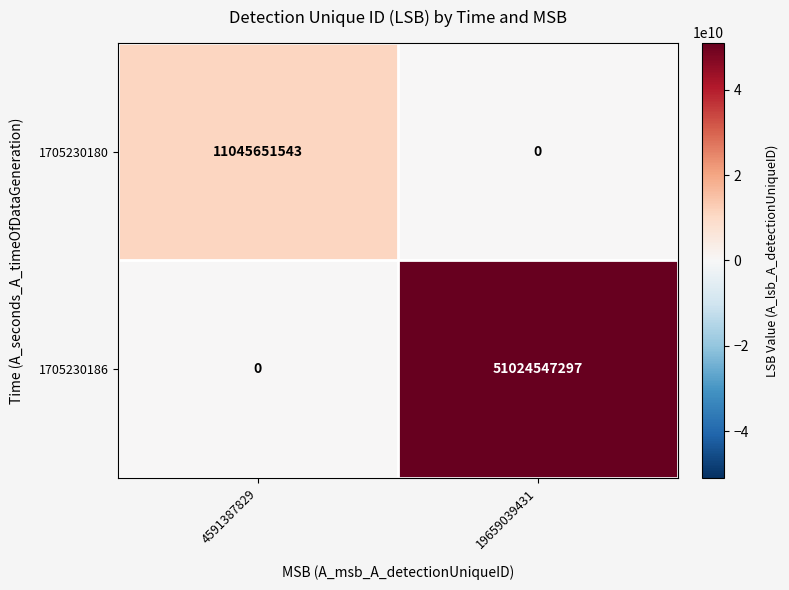

What is the maximum value shown in the chart?

51024547297